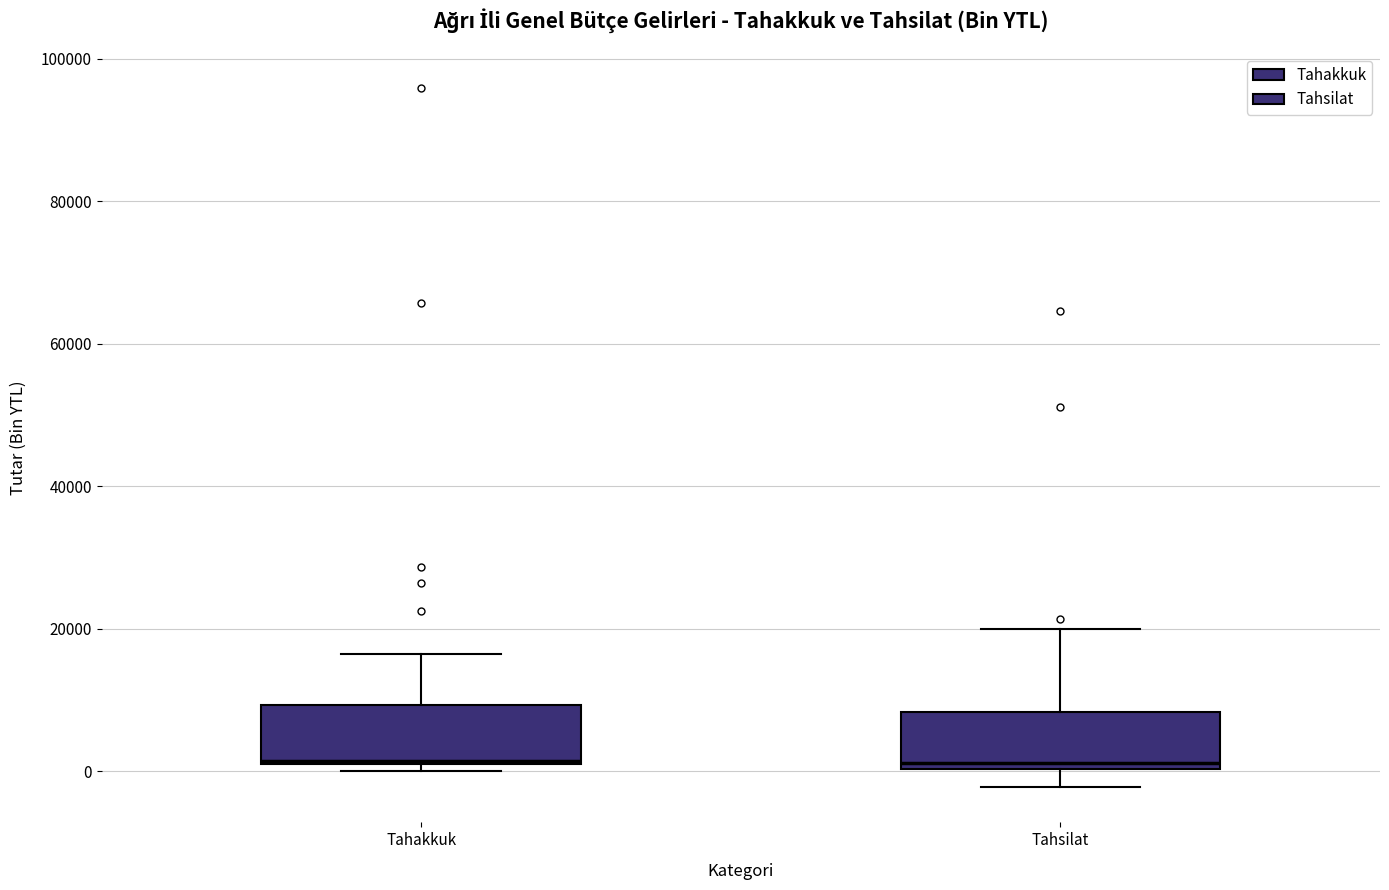

Reading left to right, read every box against the y-axis: the position of its median line, the range the box covers, and the ends of its whiskers. The values are not printed on the chart, so give them approximately, as read against the axis.

Tahakkuk: median 2000, box 0 to 10000, whiskers 0 (just below the box's lower edge) to 16000
Tahsilat: median 2000, box 0 to 8000, whiskers -2000 to 20000